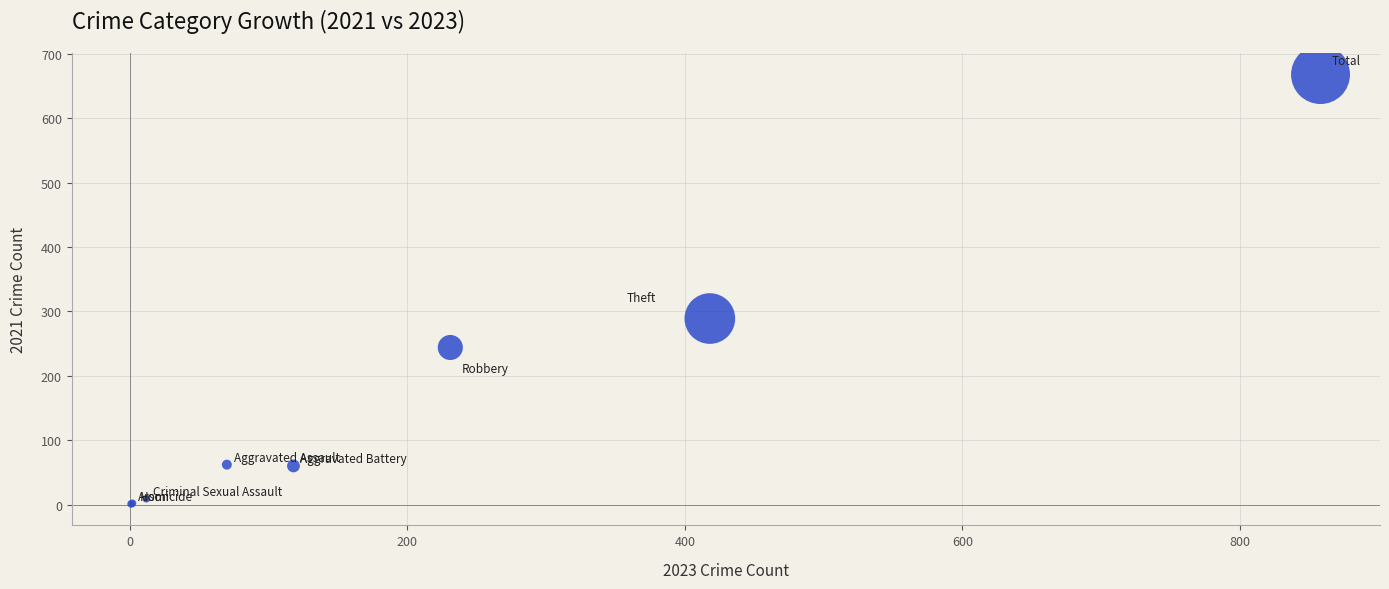

What Y value in the scatter plot is closest to 334?

289